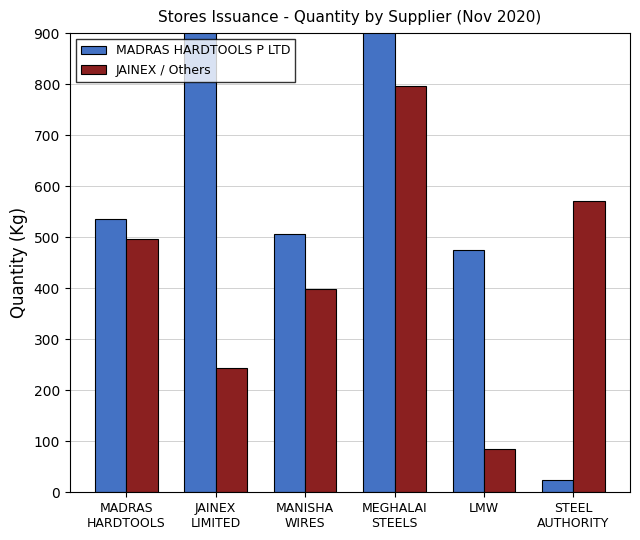

At which label does MADRAS HARDTOOLS P LTD reach its minimum?

STEEL
AUTHORITY